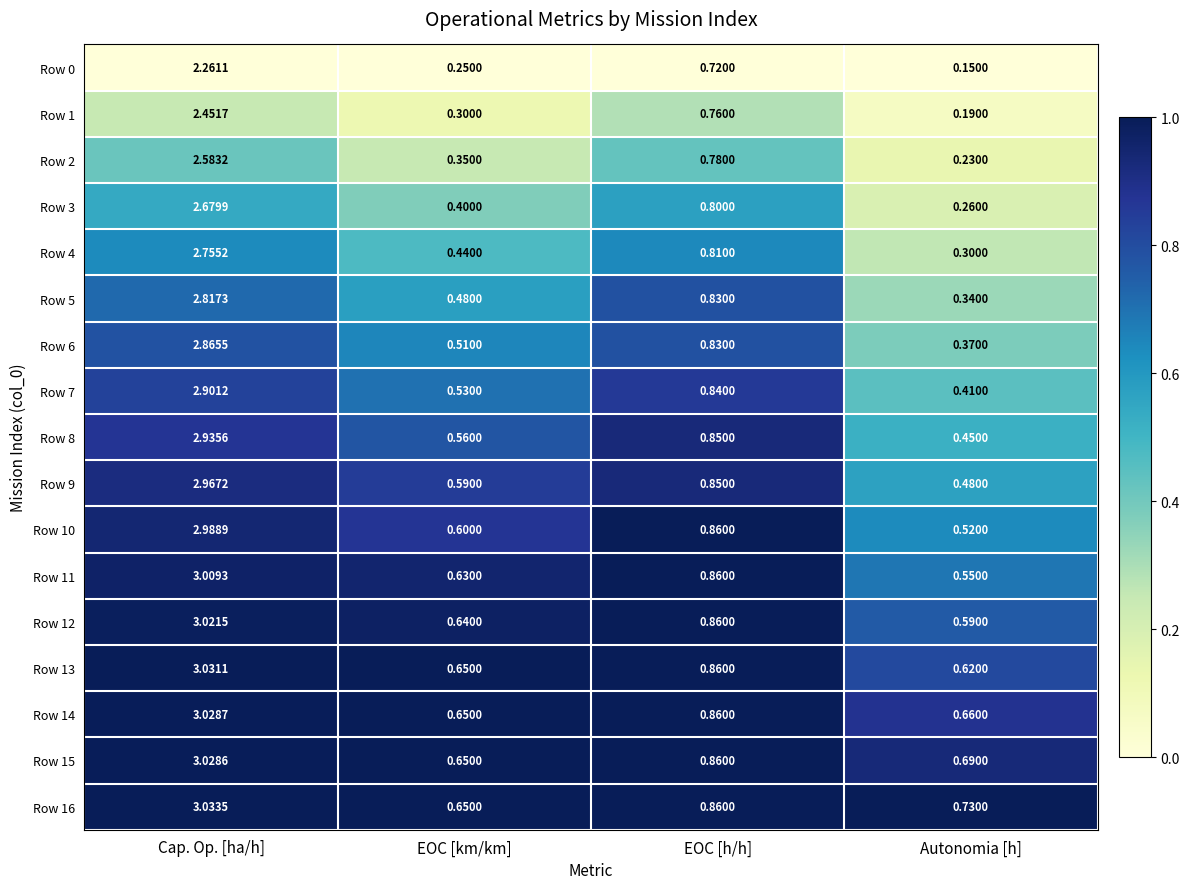

At which category is the sum across all series the highest?

Cap. Op. [ha/h]